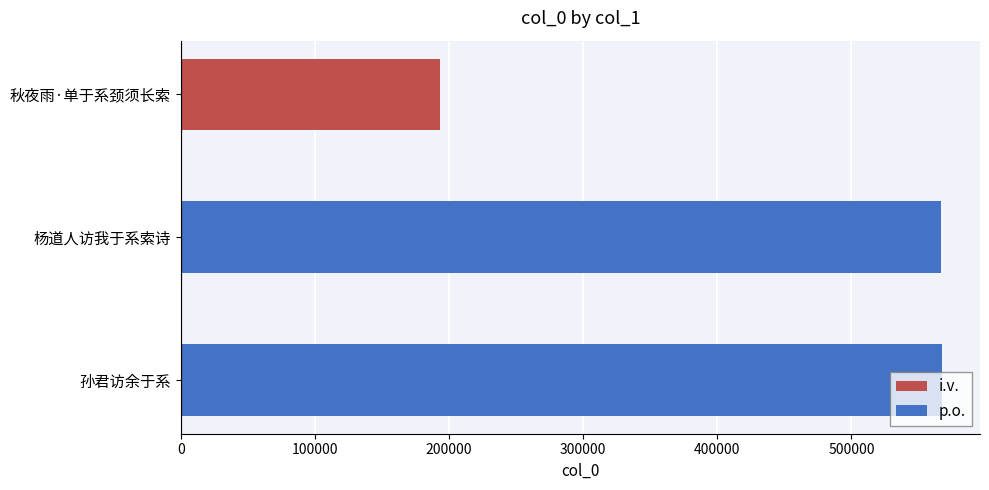

The chart shows a value of 567445 at 孙君访余于系. True or false?

True